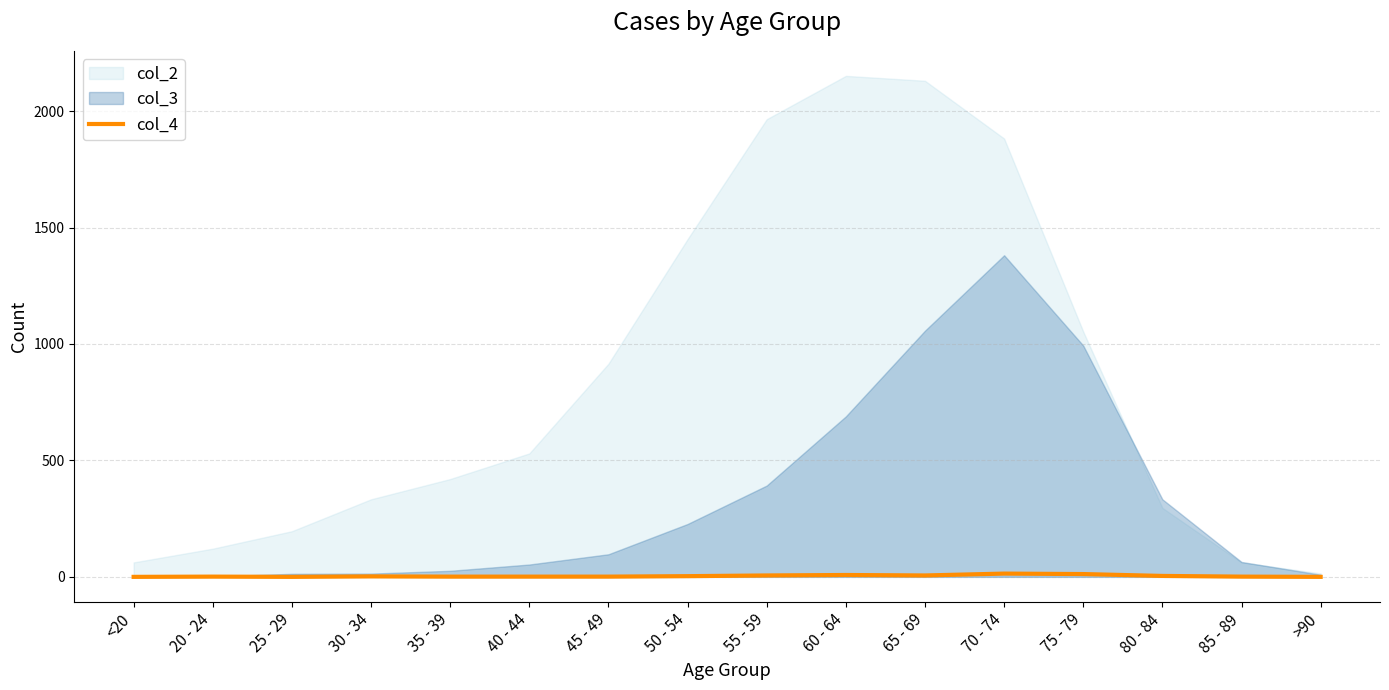

The col_4 series shows 6 at 55 - 59. True or false?

True